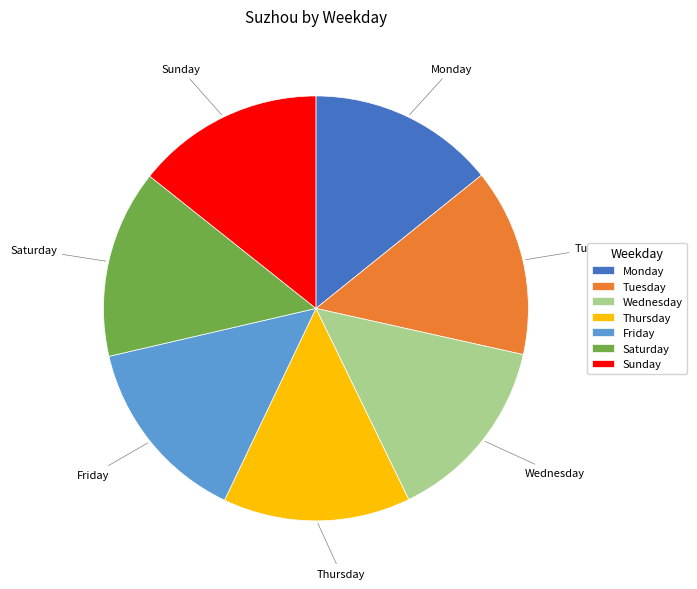

How many segments does this pie chart have?

7